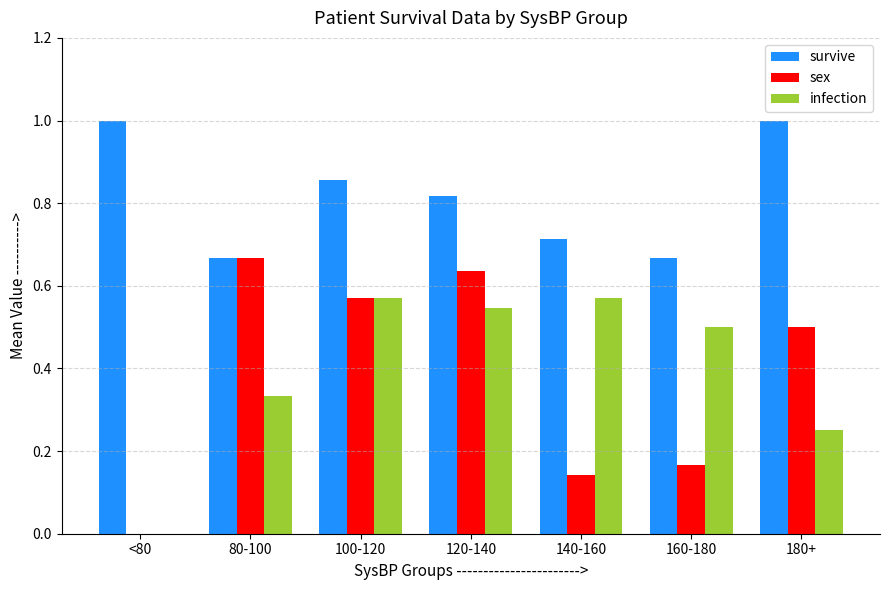

Between 80-100 and 180+, which series saw the biggest shift?

survive